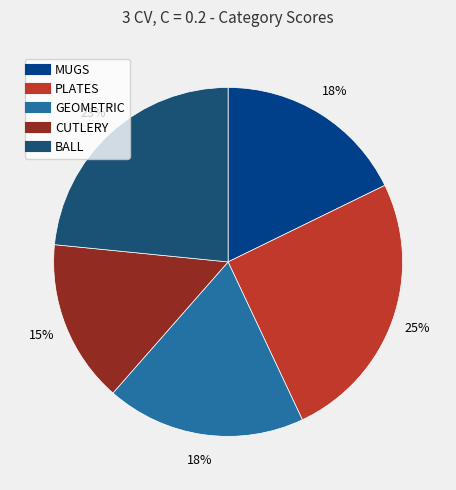

How many segments does this pie chart have?

5